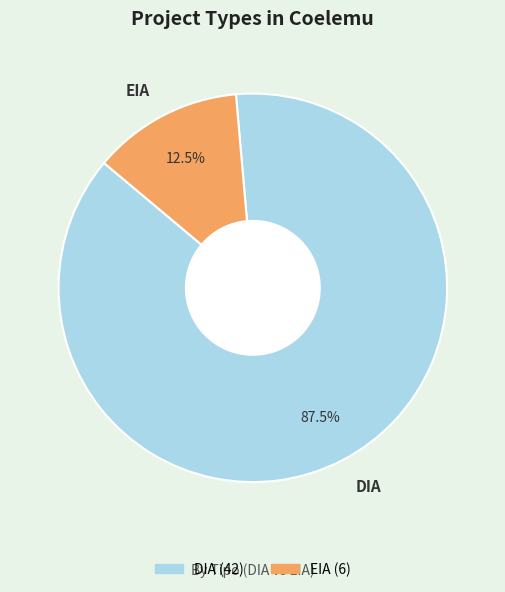

Rank the categories by value from highest to lowest.

DIA, EIA